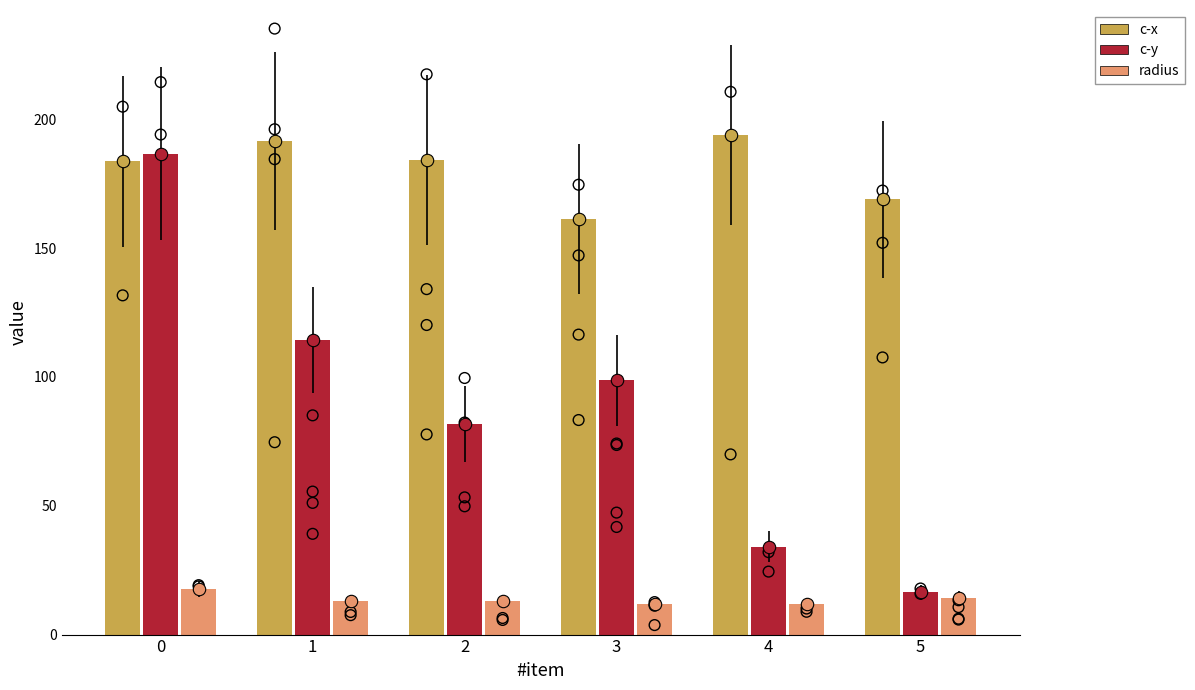

Which series has the widest spread of Y values?

c-y